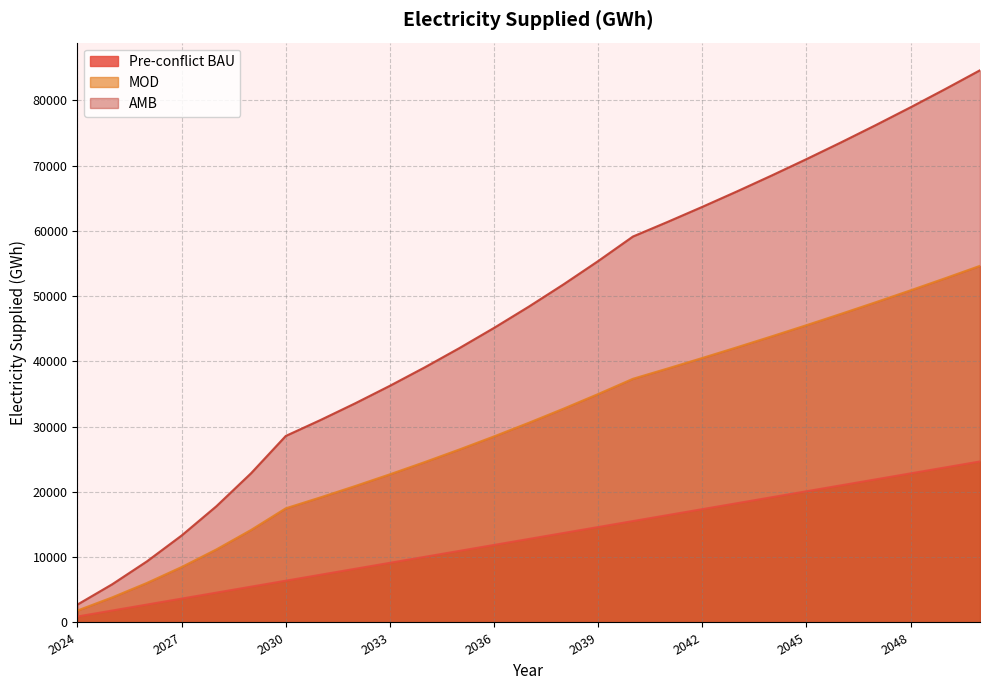

What is the difference between the second highest and second lowest values in the Pre-conflict BAU series?

21927.0